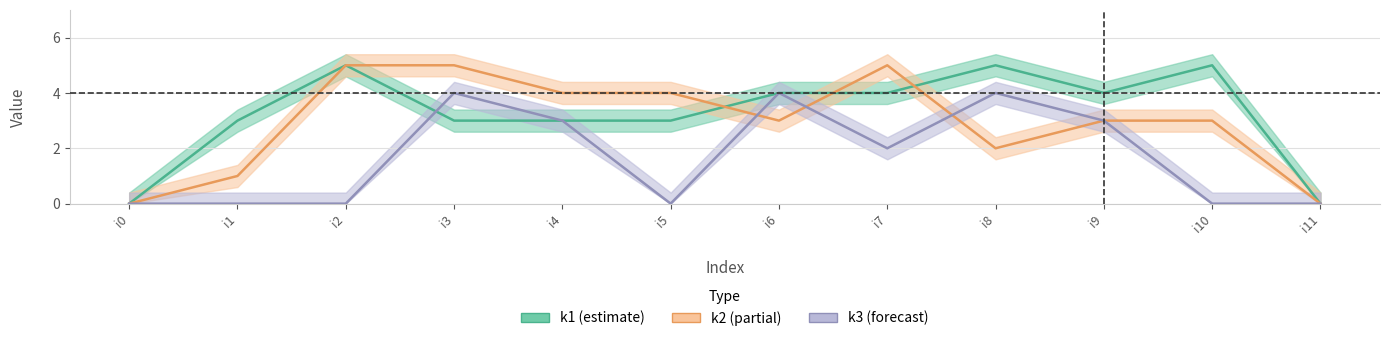

What is the sum of all k2 values?

35